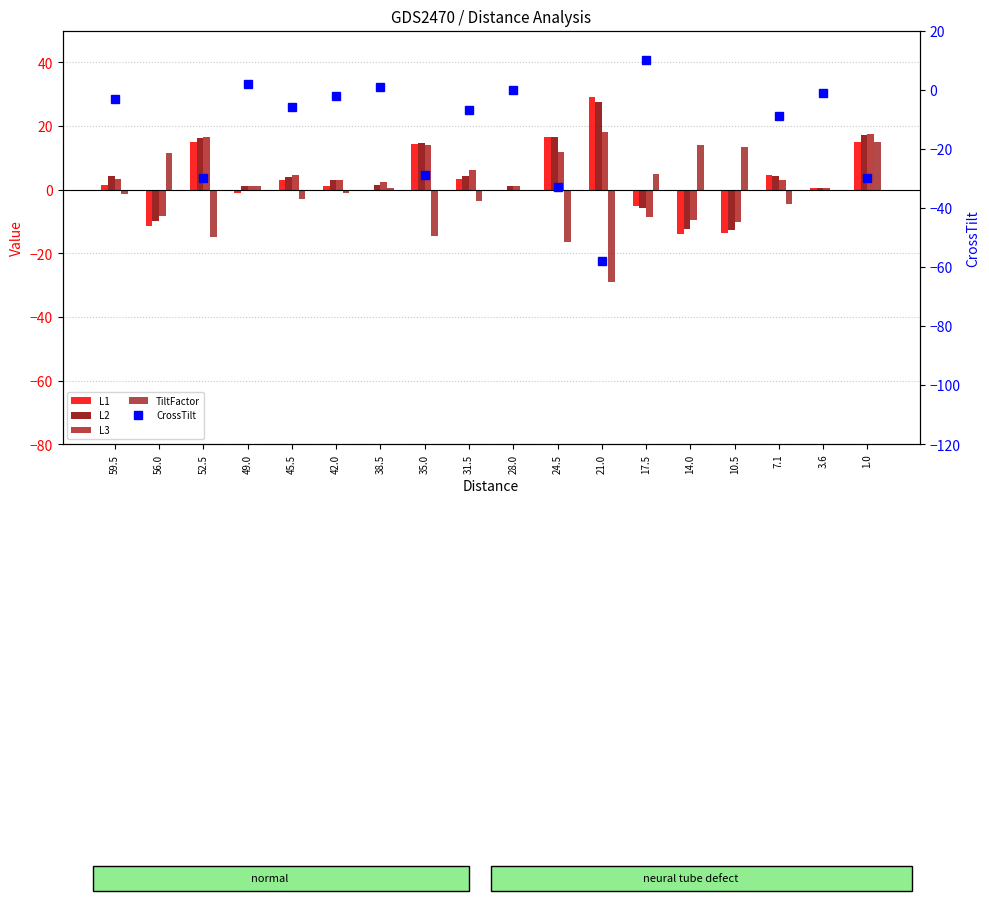

Count the number of data series in this chart.

5